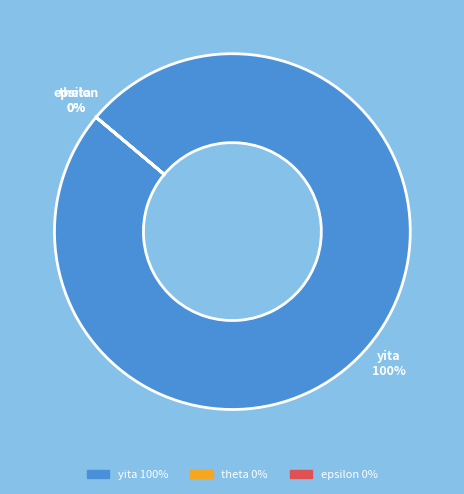

Count the number of slices in the pie.

3